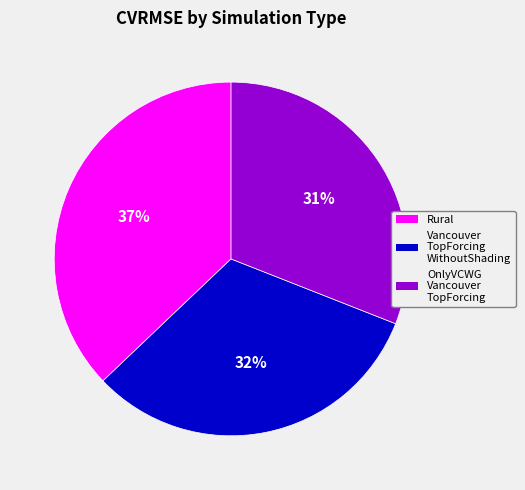

Which slice is the smallest?

OnlyVCWG Vancouver TopForcing